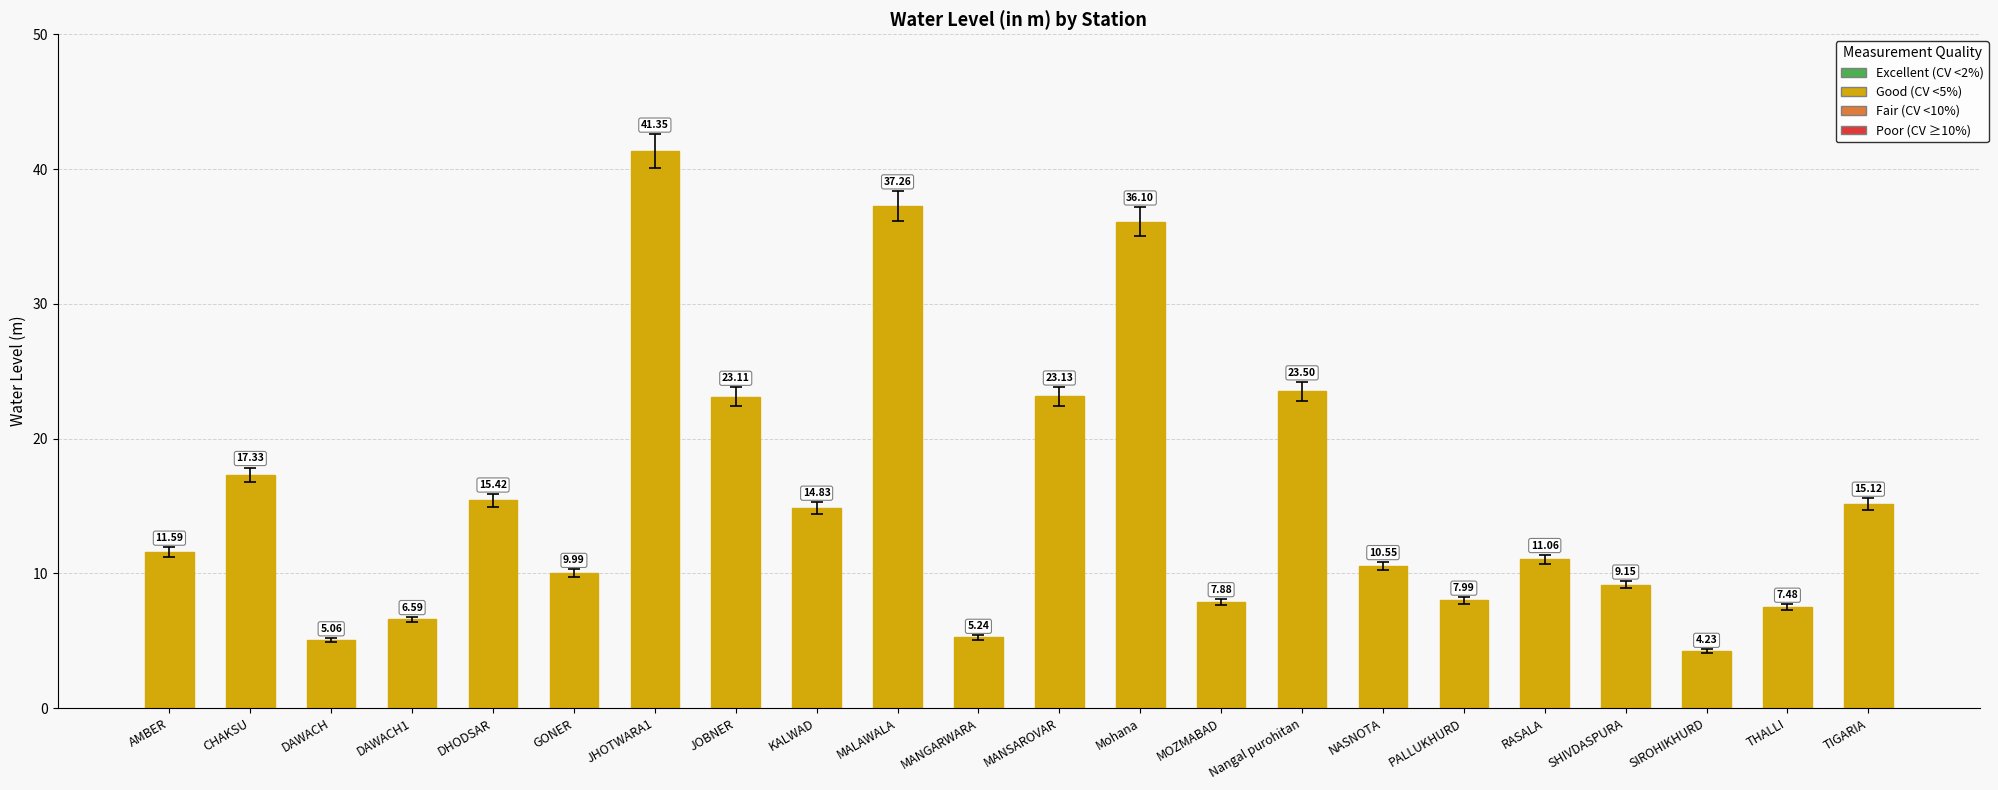

What is the maximum value shown in the chart?

41.4